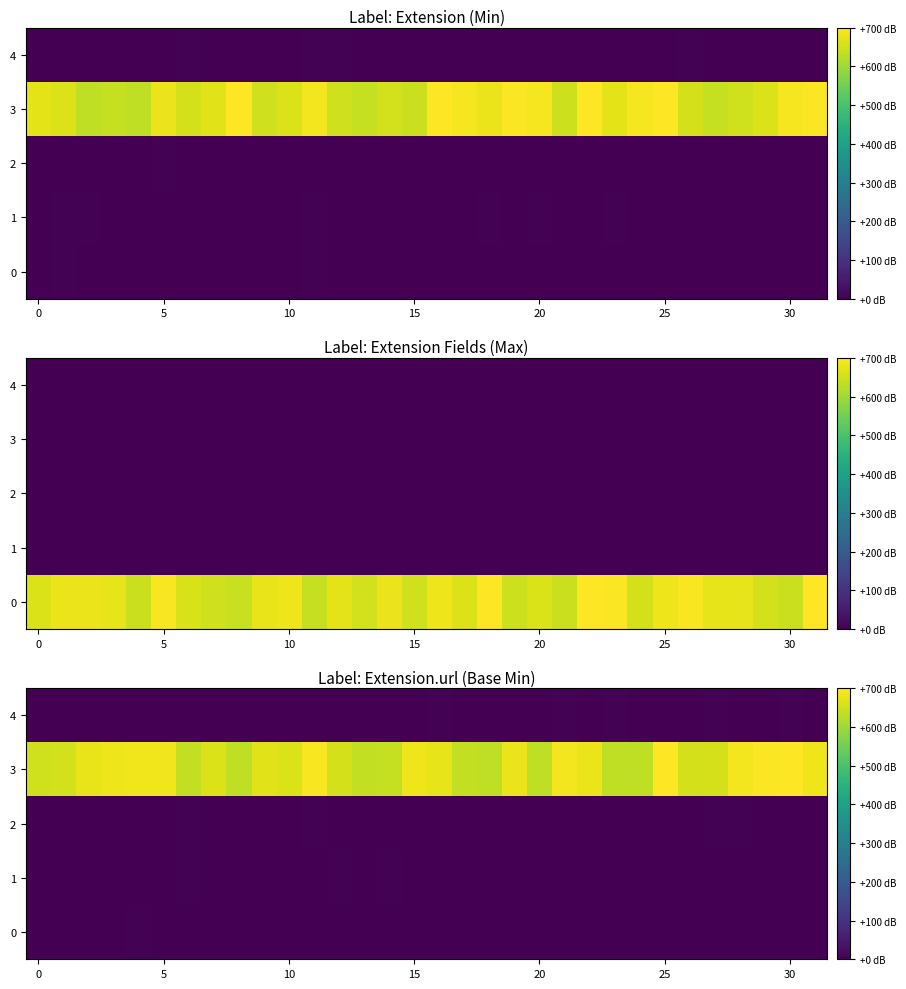

What is the average value of the 2 series?

1.2